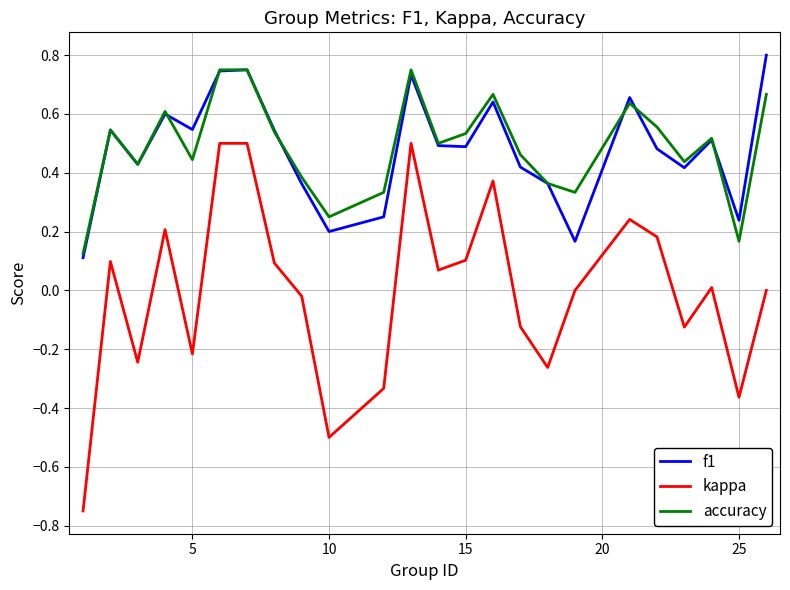

True or false: accuracy and kappa cross at least once.

False